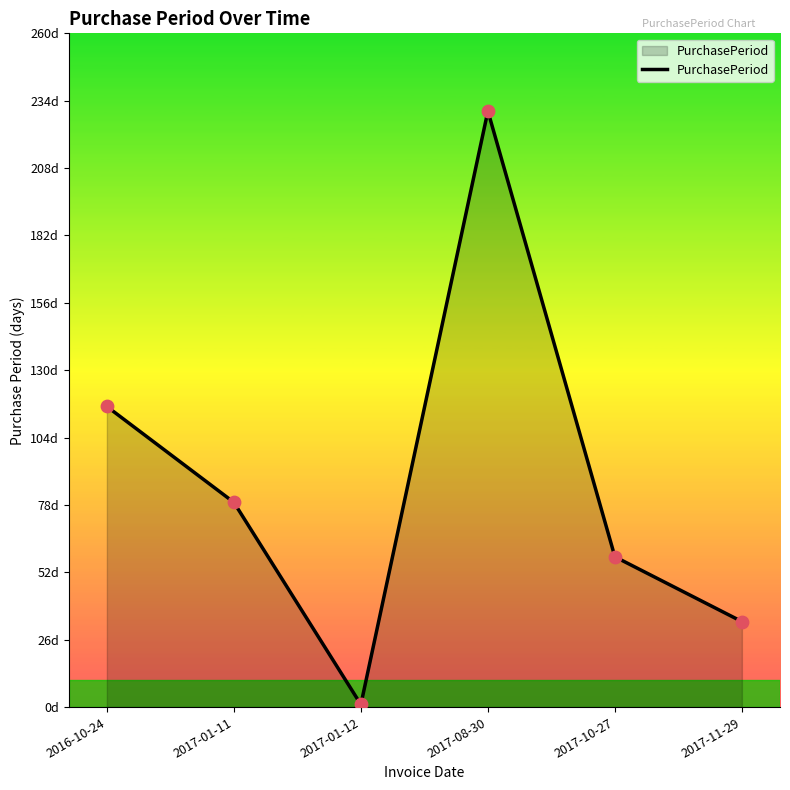

What is the change in value from 2016-10-24 to 2017-01-11?

-37